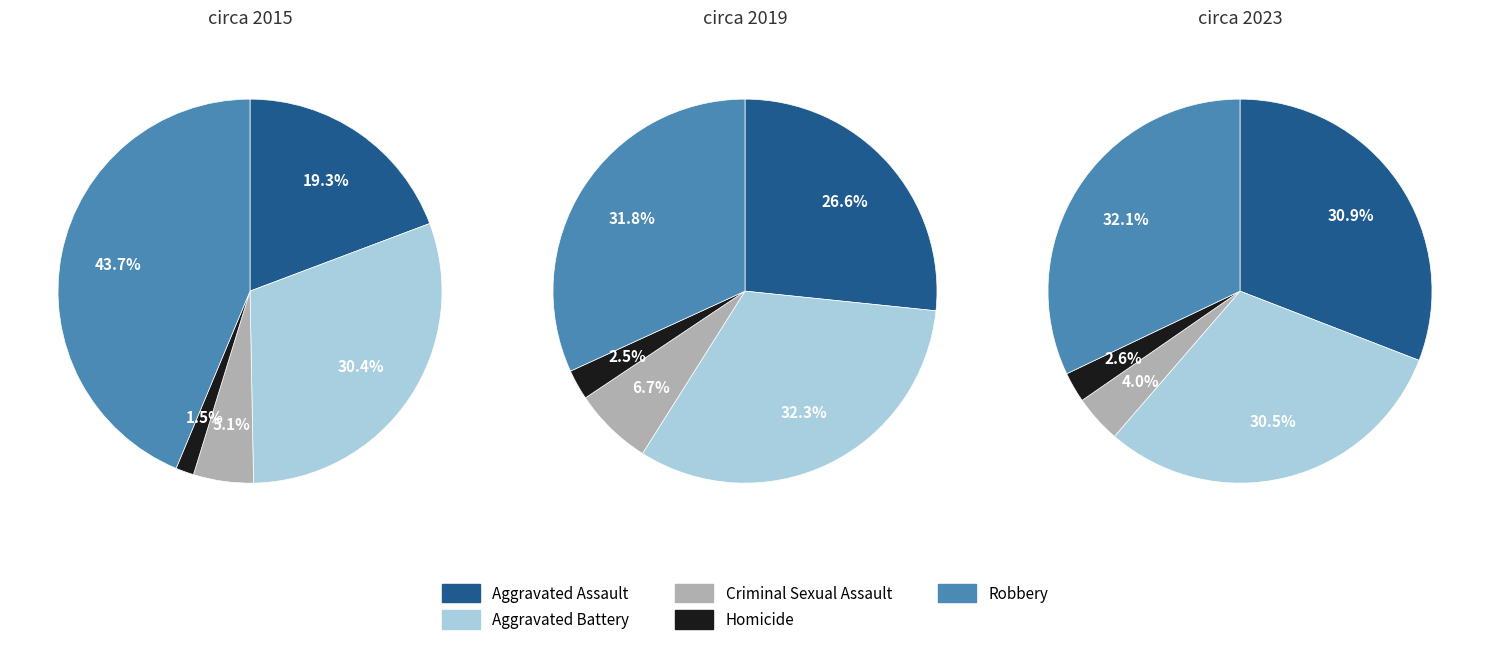

Which series has the largest range (max minus min)?

Robbery